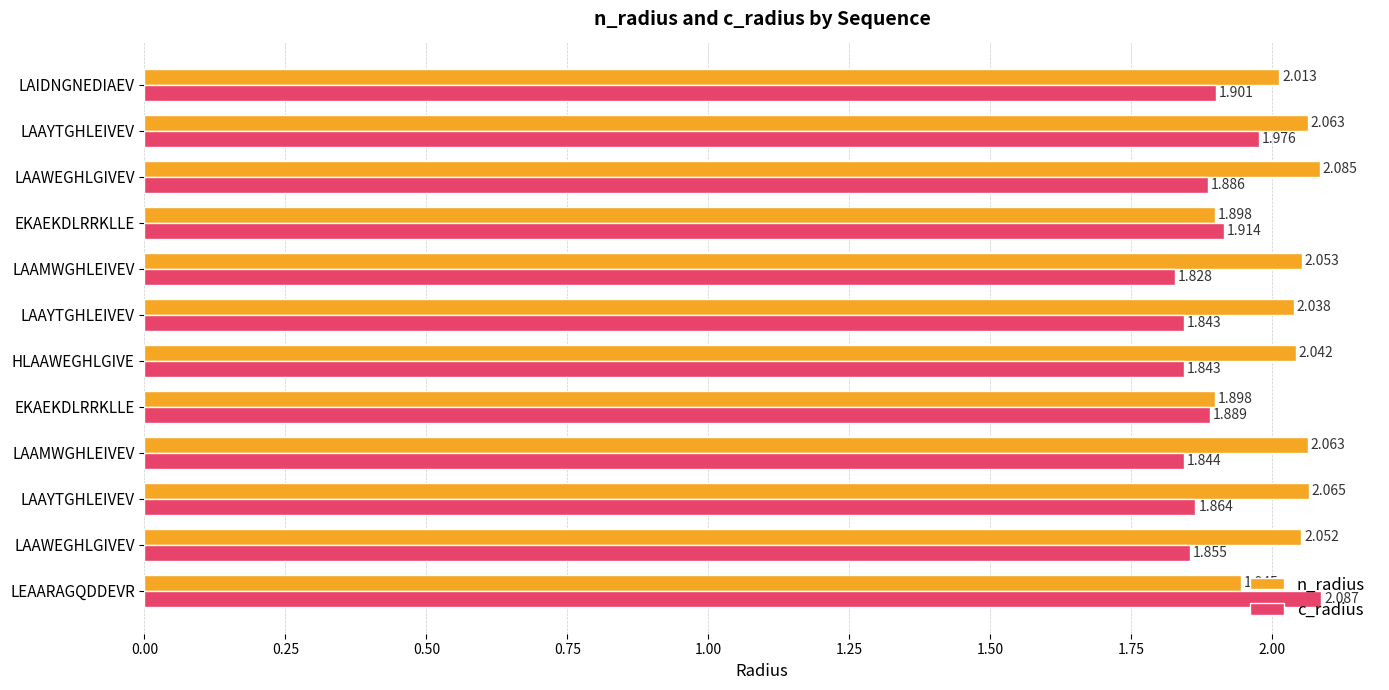

What are all the series names shown in the legend?

n_radius, c_radius